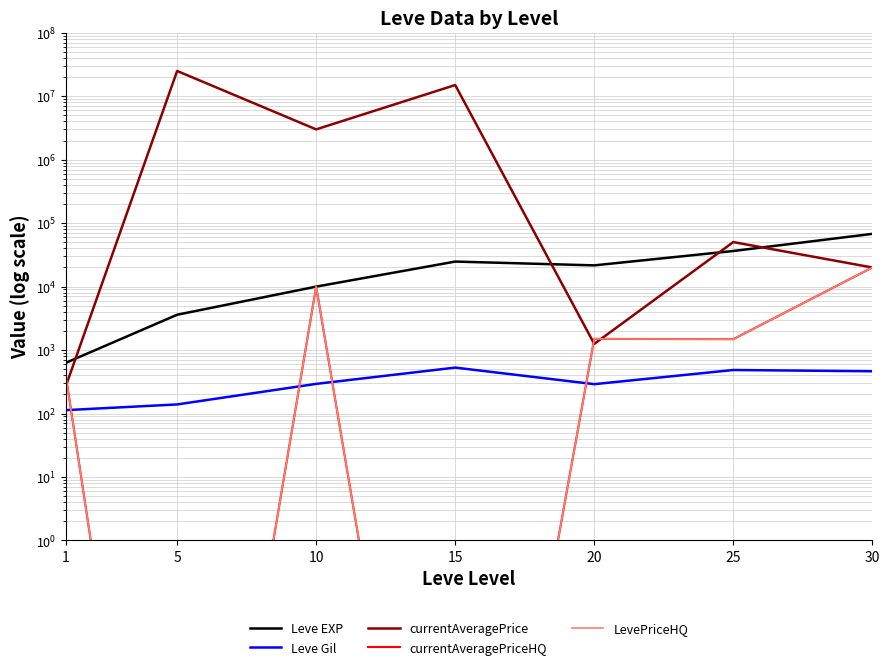

Which series has the largest total across all categories?

currentAveragePrice